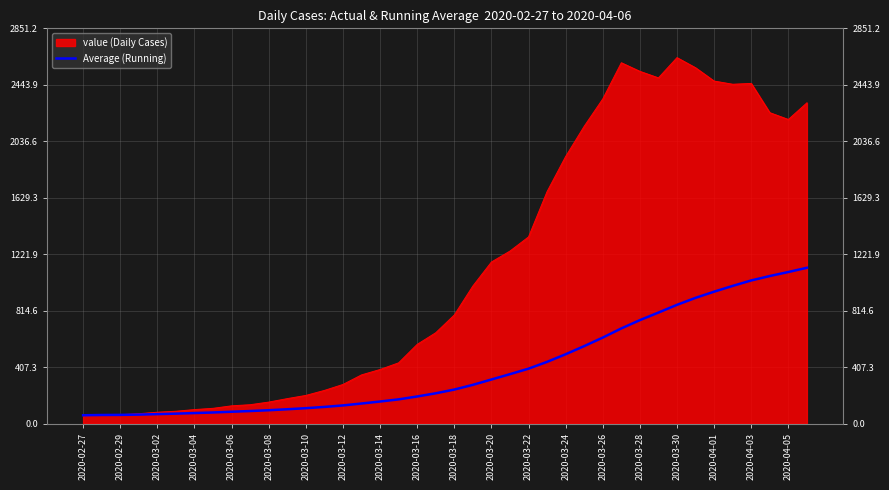

What is the average value?

404.7